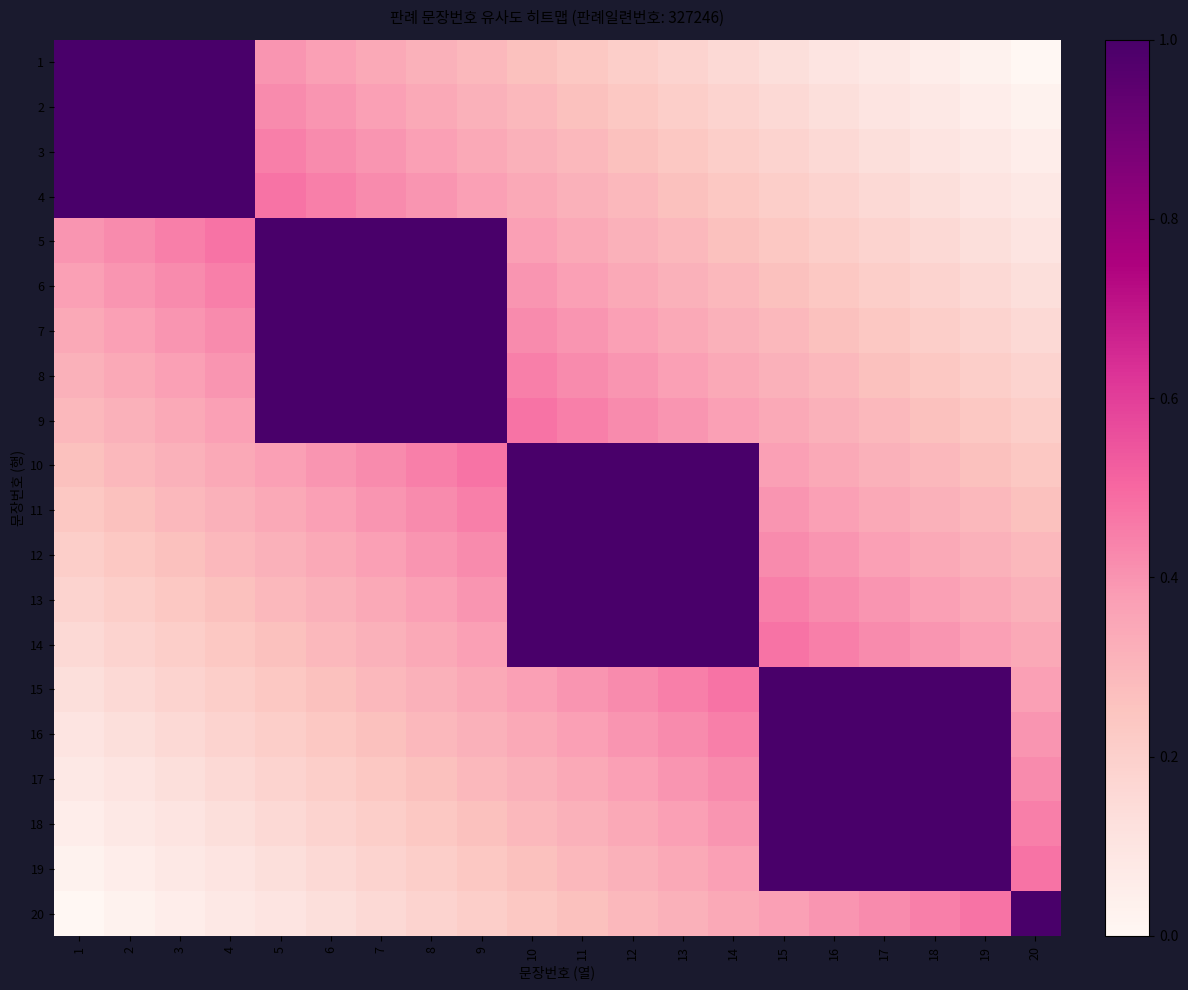

How many distinct data groups are displayed?

20